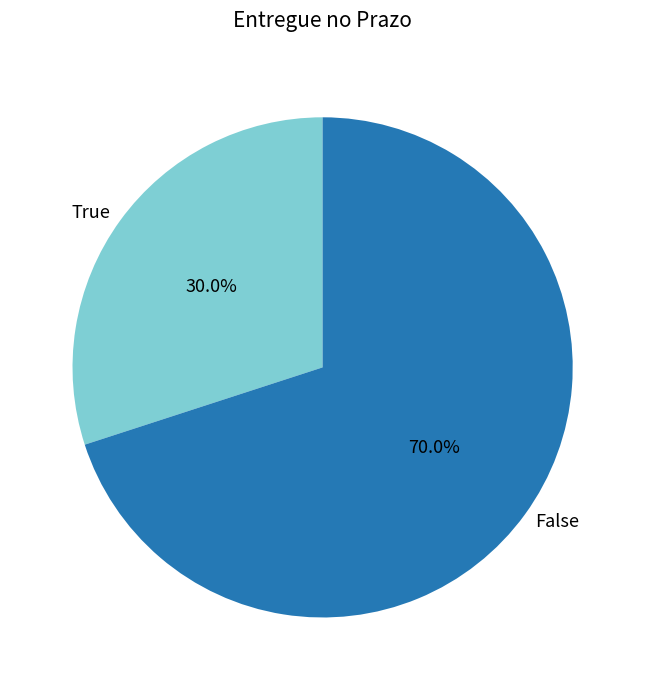

Approximately how many times larger is the value at False compared to True?

2.3